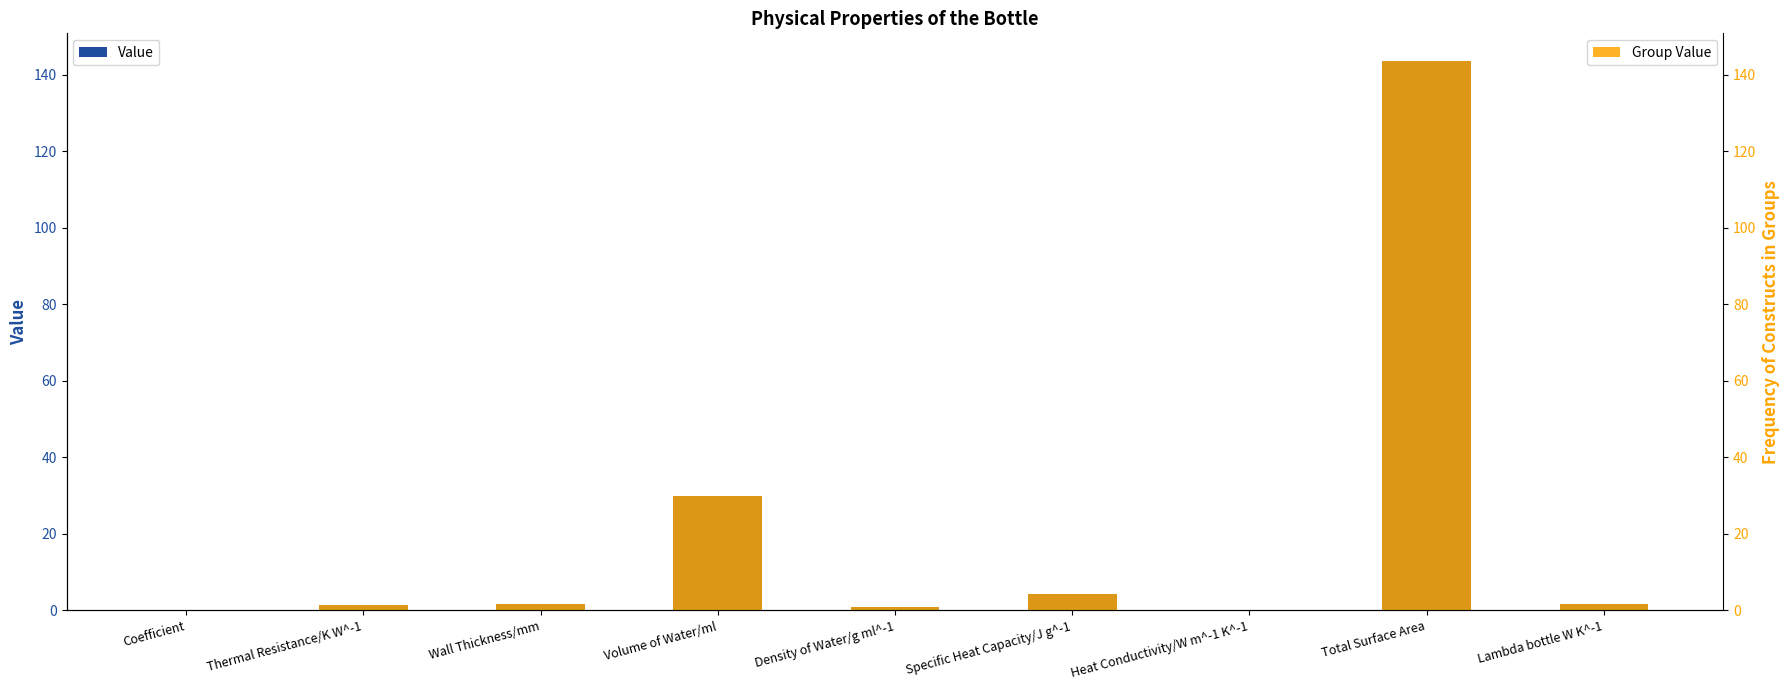

What is the difference between the maximum and minimum values in the Group Value series?

143.7